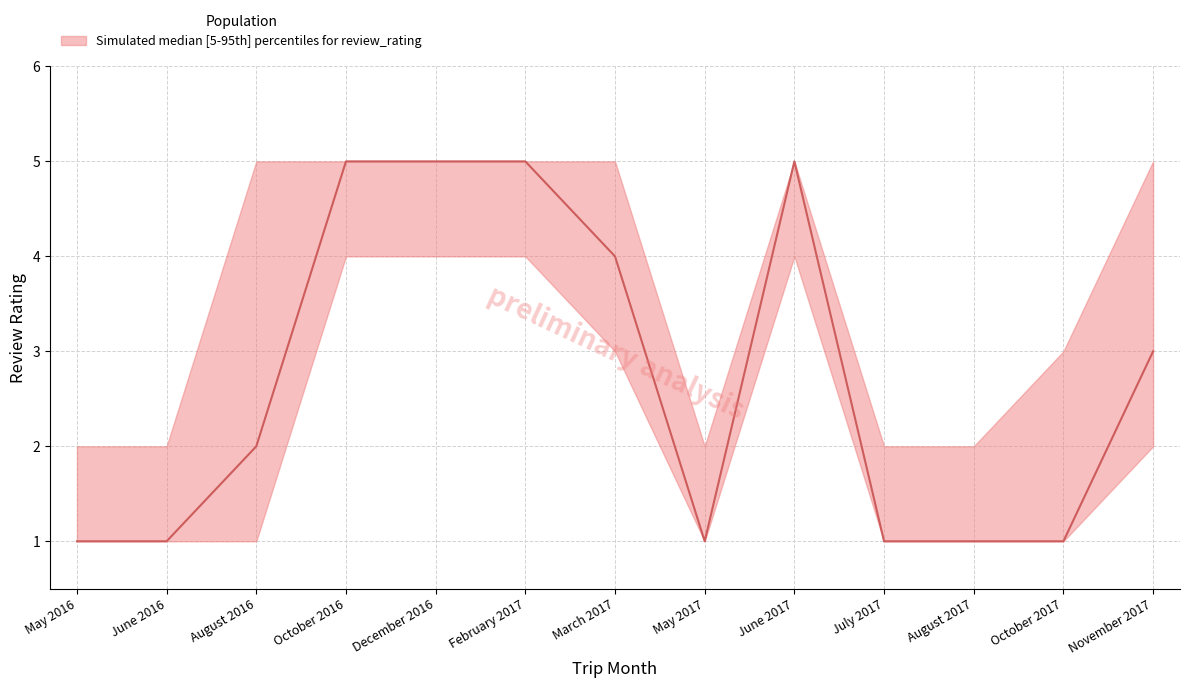

Which has a higher value, May 2016 or December 2016?

December 2016